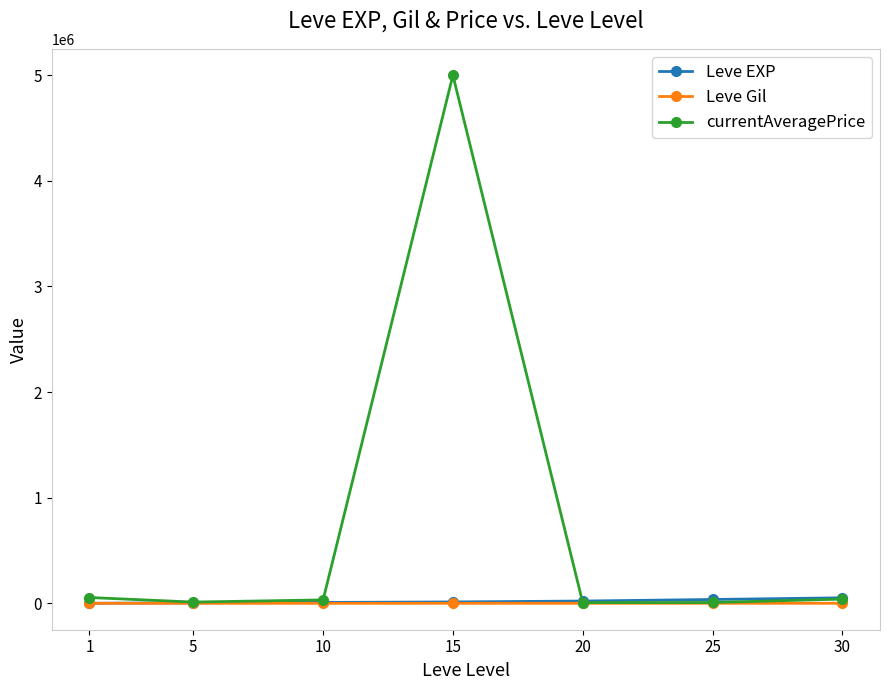

Which category has the highest value in the currentAveragePrice series?

15